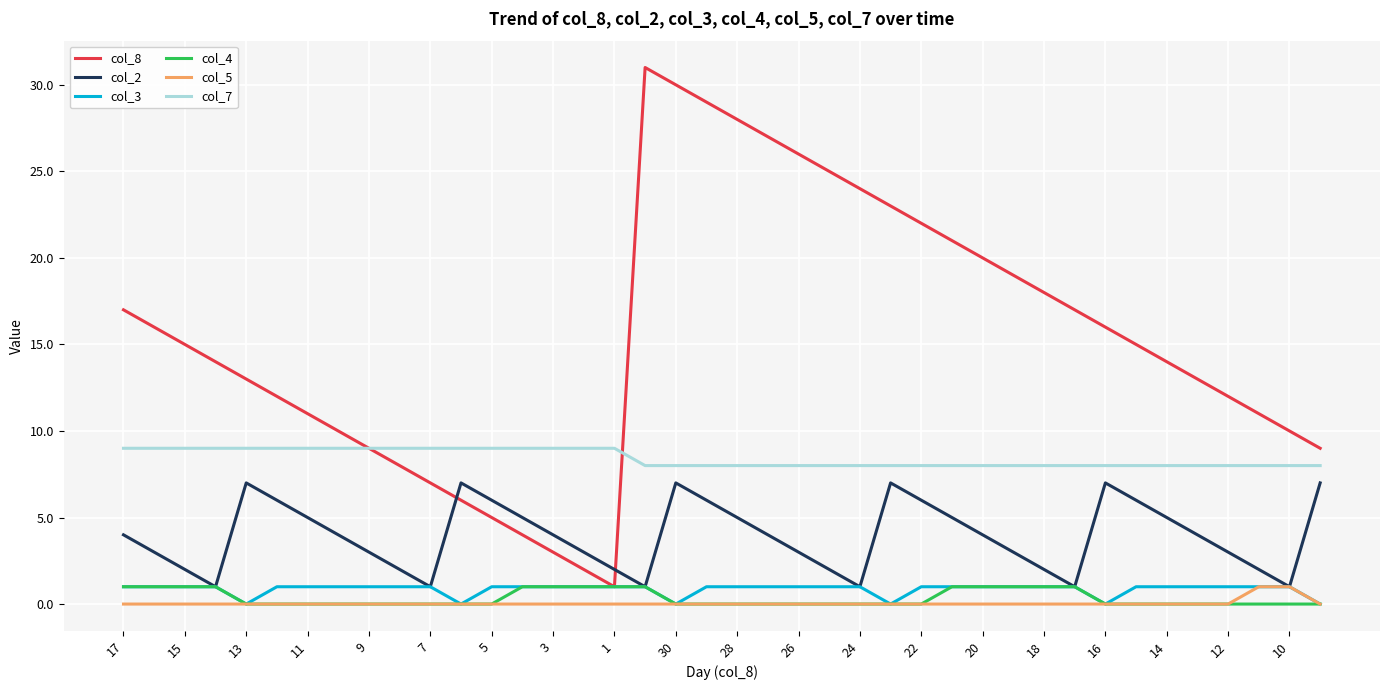

Does the chart display data point markers on the line(s)?

No